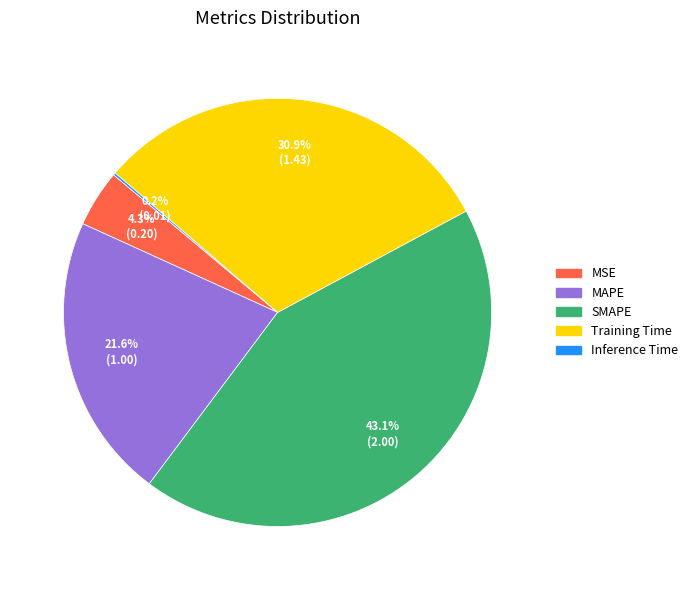

To the nearest percent, what is the difference between the SMAPE and Training Time slice percentages?

12%